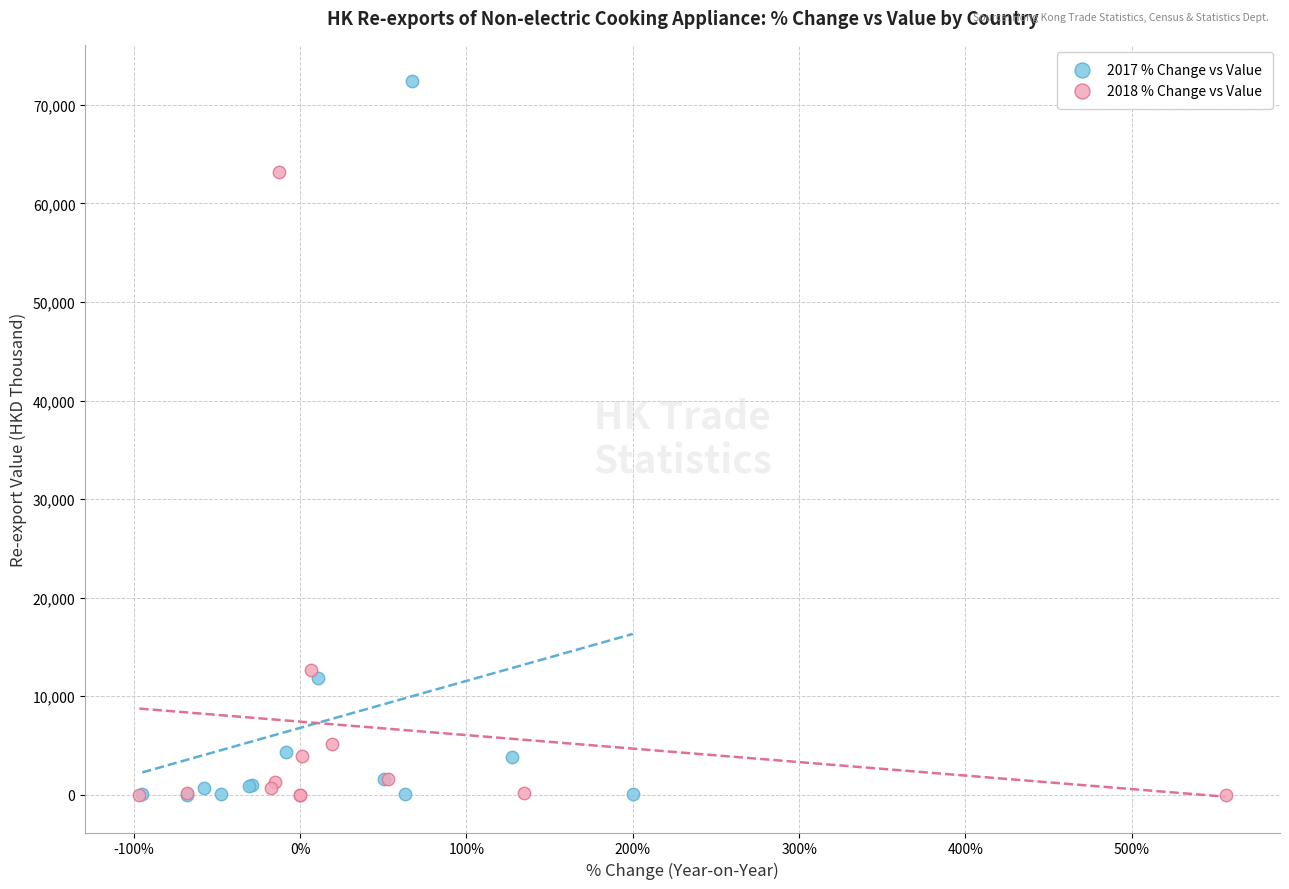

Which series has the largest Y range (max minus min)?

2017 % Change vs Value